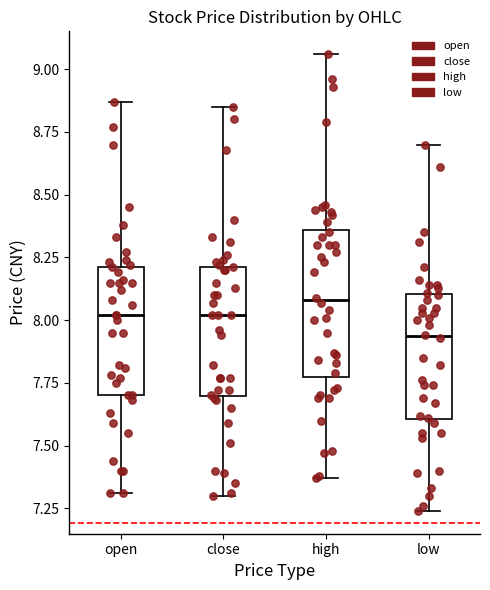

Reading left to right, transcribe this box plot: for each box, give where its median line is, the range the box spans, and where its two whiskers end, as read against the y-axis. The values are not printed on the chart, so give them approximately, as read against the axis.

open: median 8.00, box 7.70 to 8.20, whiskers 7.30 to 8.85
close: median 8.00, box 7.70 to 8.20, whiskers 7.30 to 8.85
high: median 8.10, box 7.80 to 8.35, whiskers 7.35 to 9.05
low: median 7.95, box 7.60 to 8.10, whiskers 7.25 to 8.70